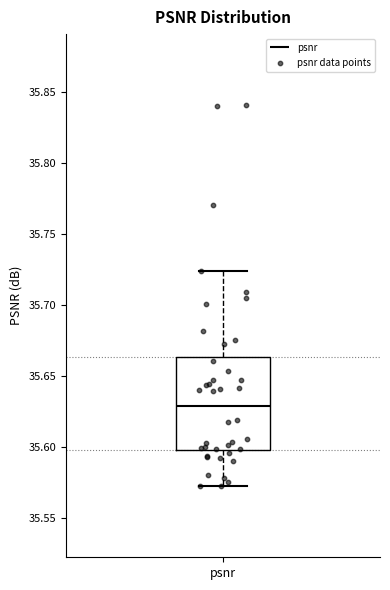

Transcribe this box plot: give where the median line is, the range the box spans, and where the two whiskers end, as read against the y-axis. The values are not printed on the chart, so give them approximately, as read against the axis.

median 35.630, box 35.600 to 35.665, whiskers 35.570 to 35.725